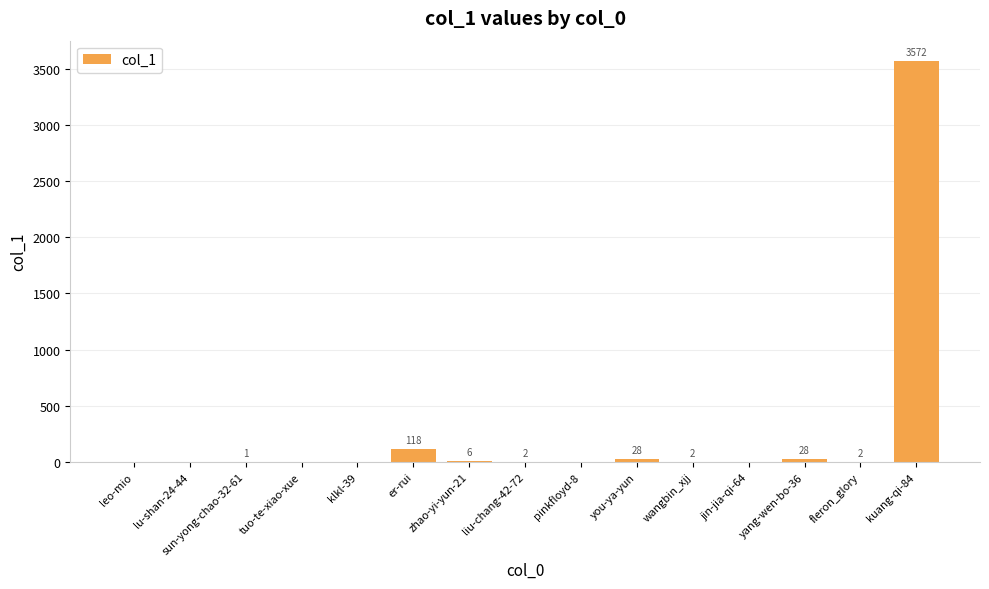

What is the sum of the values at you-ya-yun and liu-chang-42-72?

30